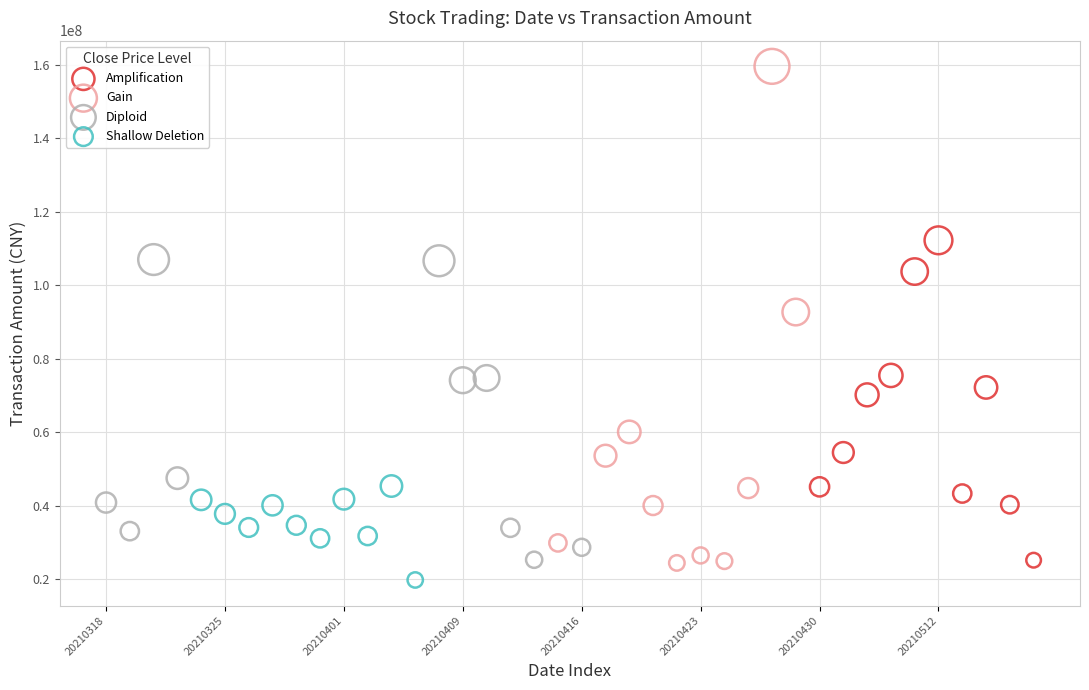

Which series contains the highest Y value?

Gain